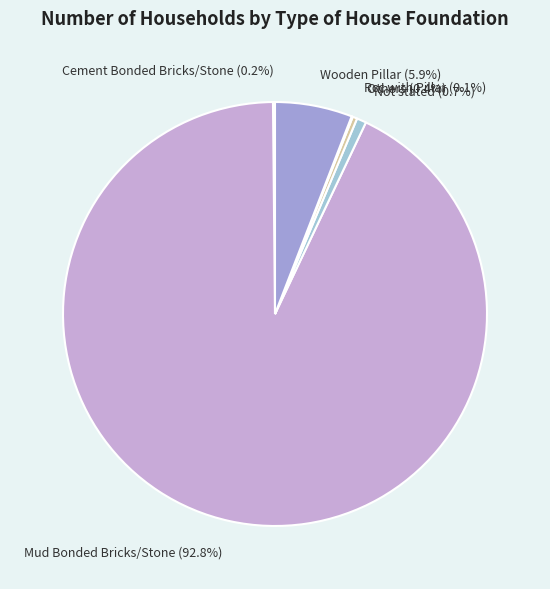

Which slice is the largest?

Mud Bonded Bricks/Stone